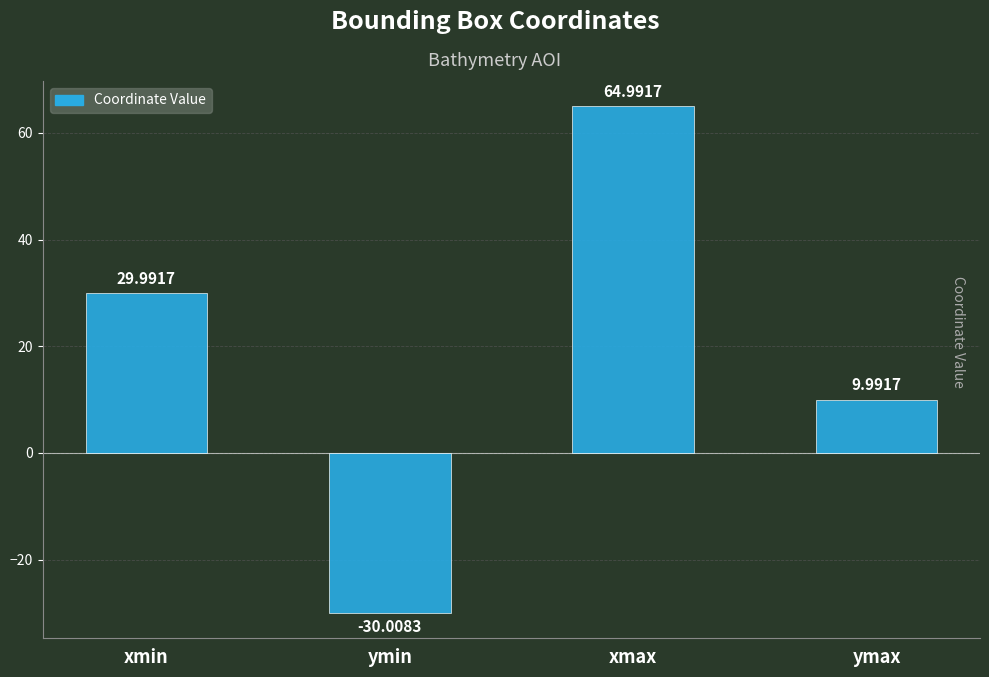

What is the maximum value shown in the chart?

65.0